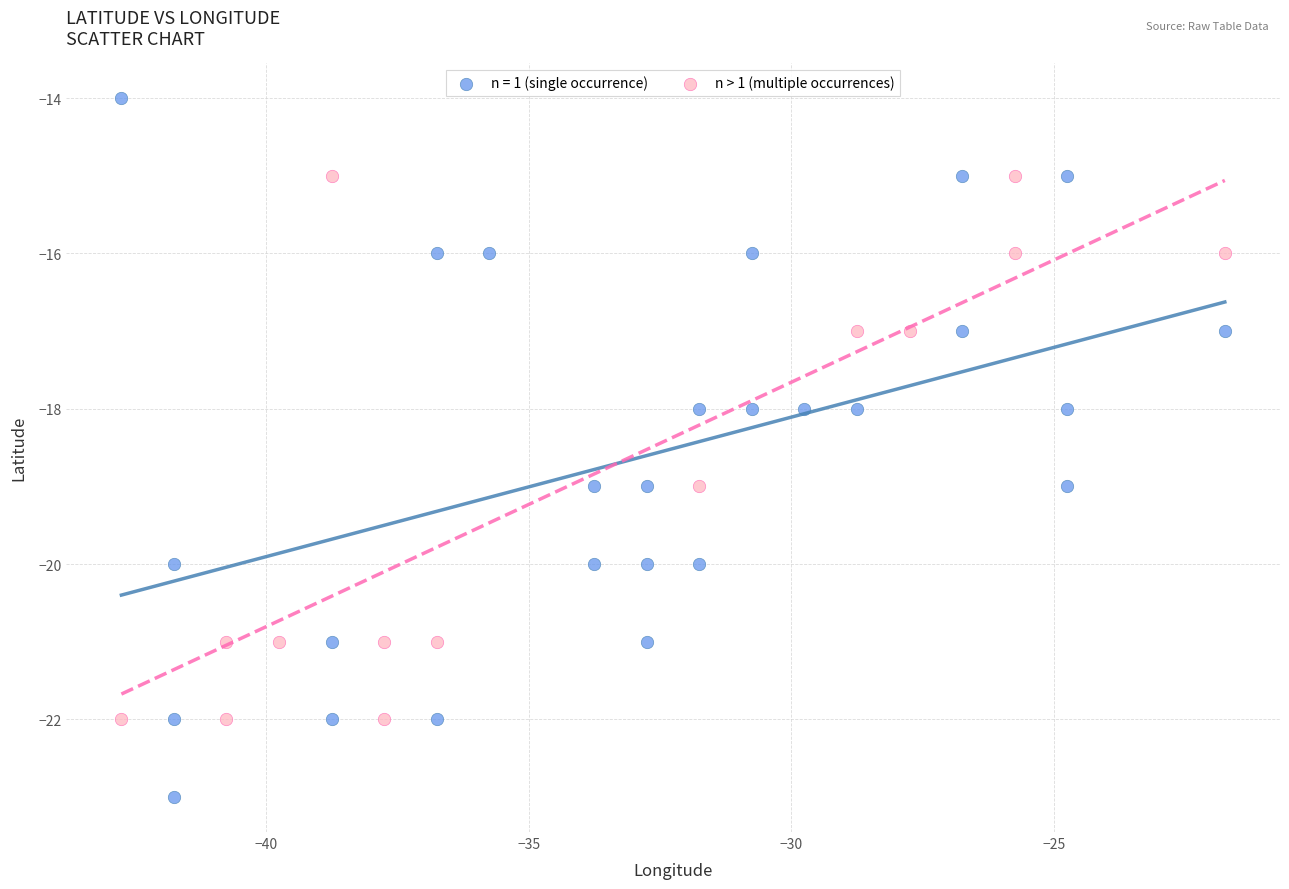

Which series contains the highest Y value?

n = 1 (single occurrence)